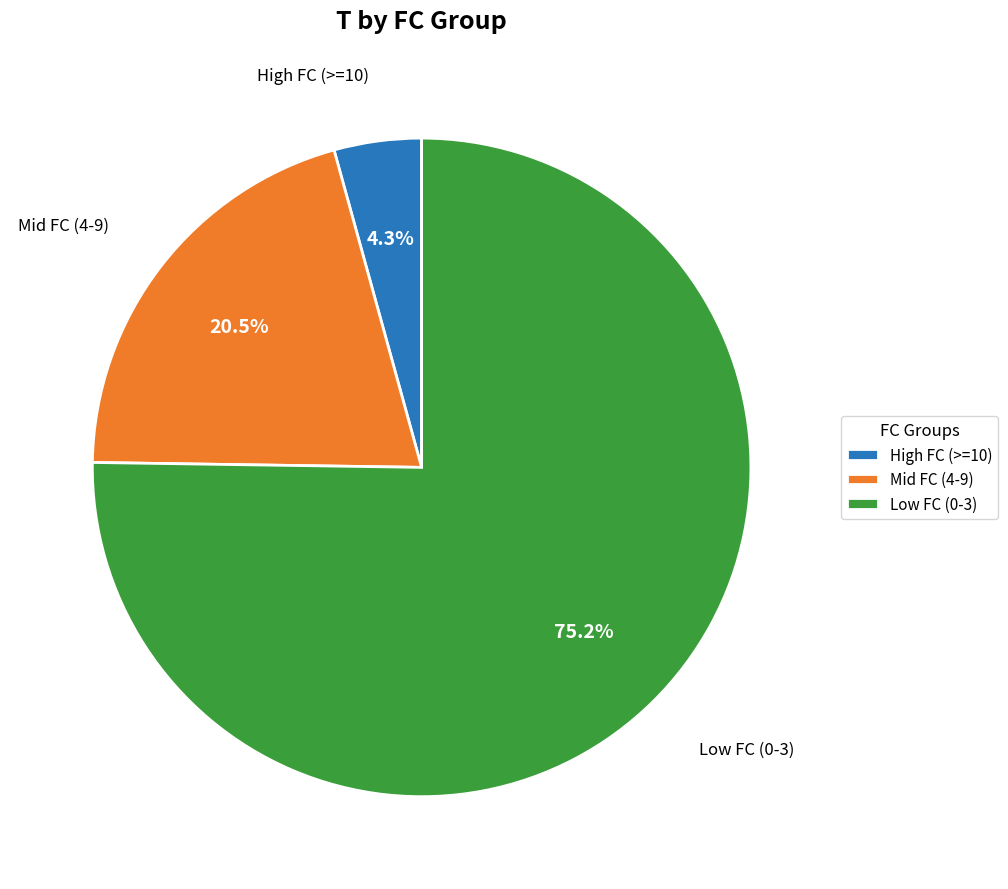

What percentage do Mid FC (4-9) and High FC (>=10) together represent?

24.8%